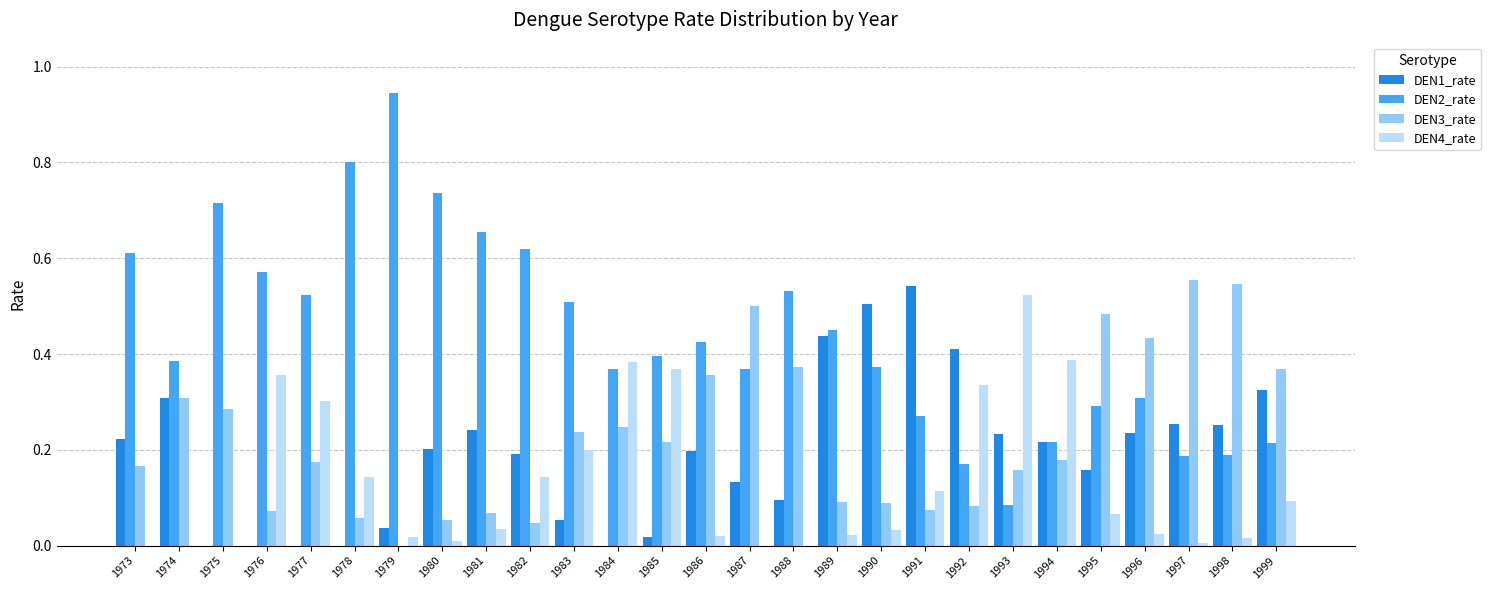

What is the sum of all DEN4_rate values?

3.6